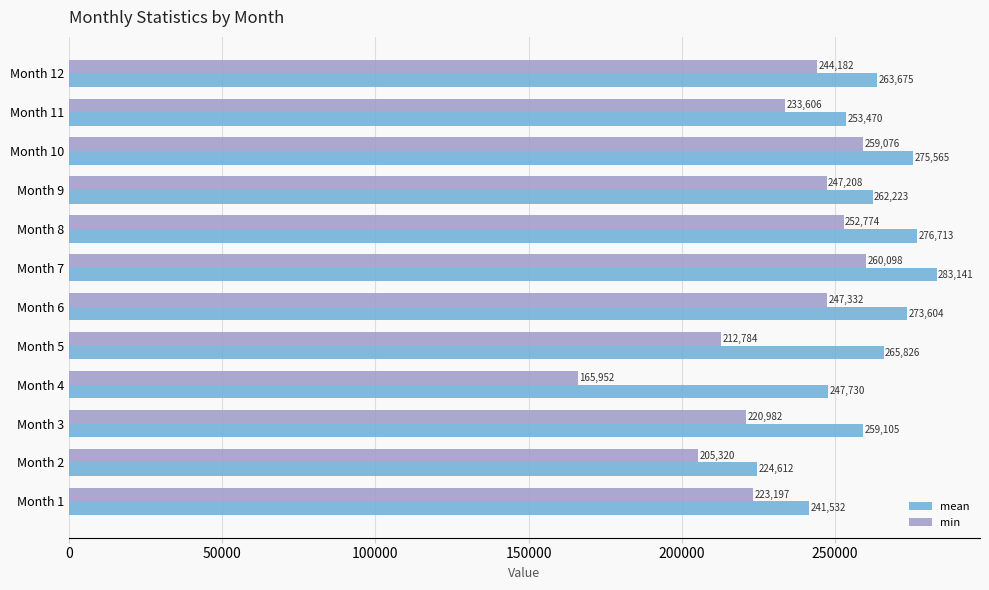

How many values in the mean series are below 263674?

6